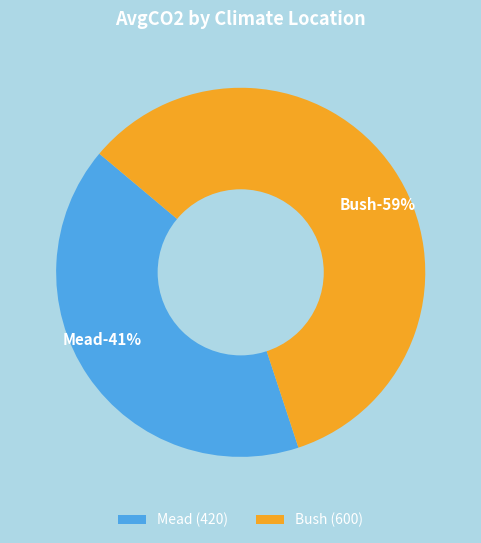

What is the smallest slice in the pie chart?

Mead